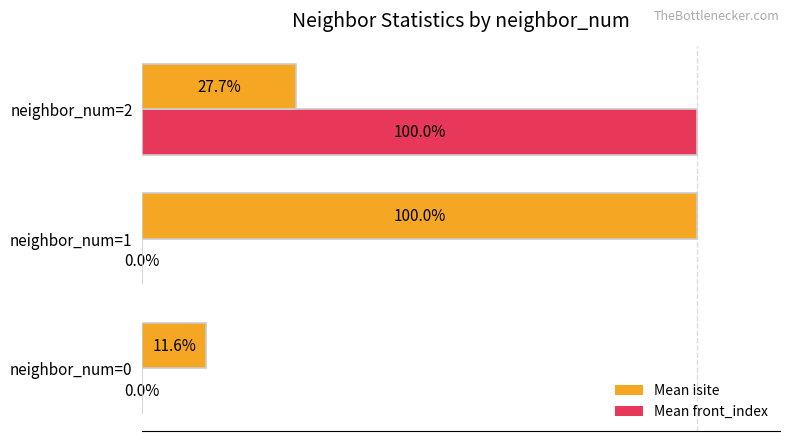

Between neighbor_num=0 and neighbor_num=1, which series saw the biggest shift?

Mean isite